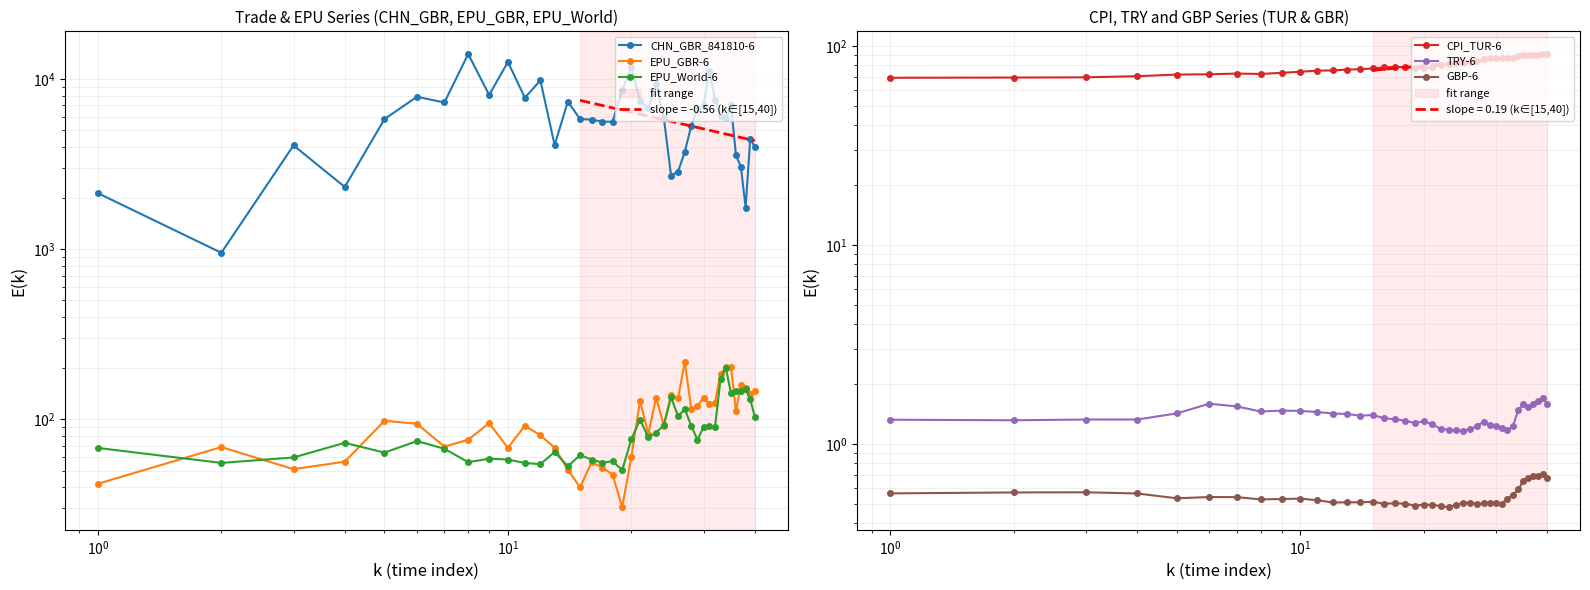

What is the sum of all EPU_World-6 values?

3561.5